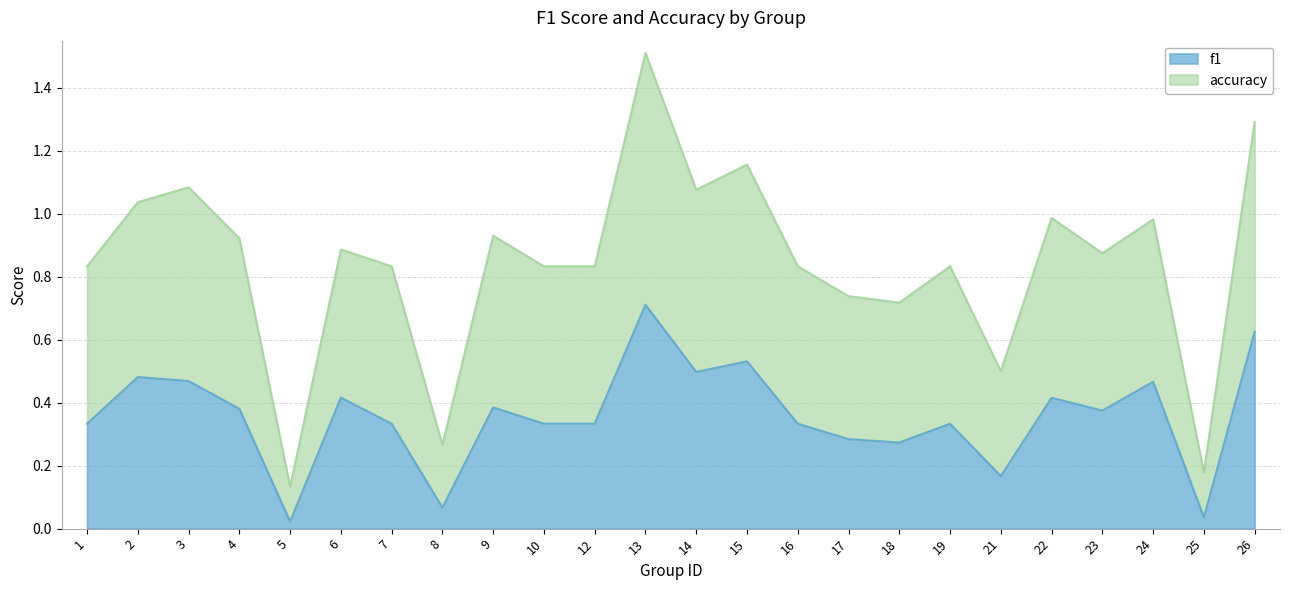

In accuracy, how many points are lower than both neighbors (excluding endpoints)?

7